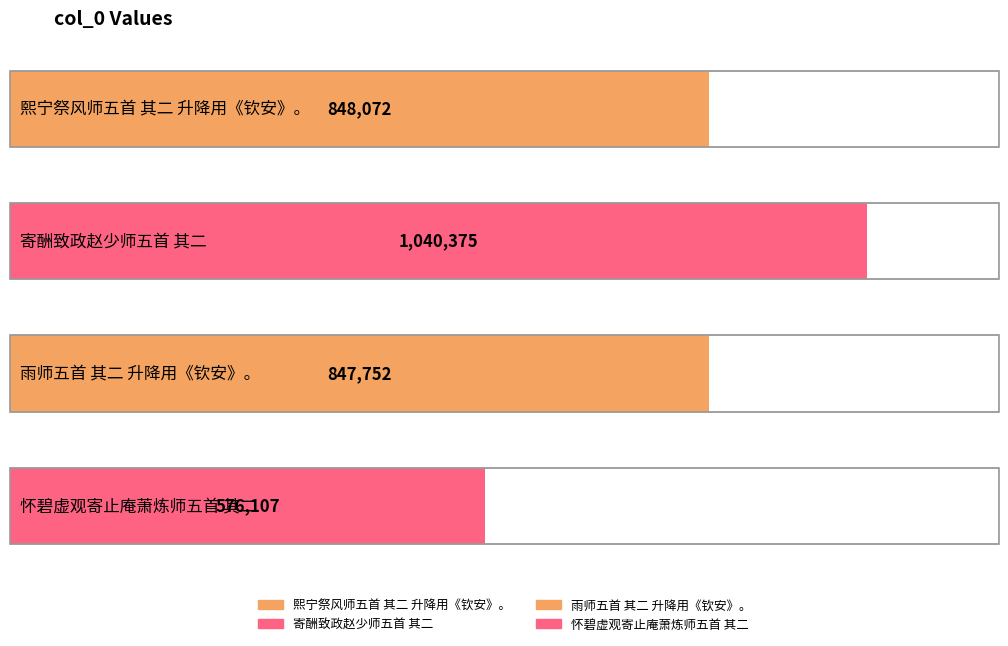

Which label corresponds to the largest value in the chart?

寄酬致政赵少师五首 其二